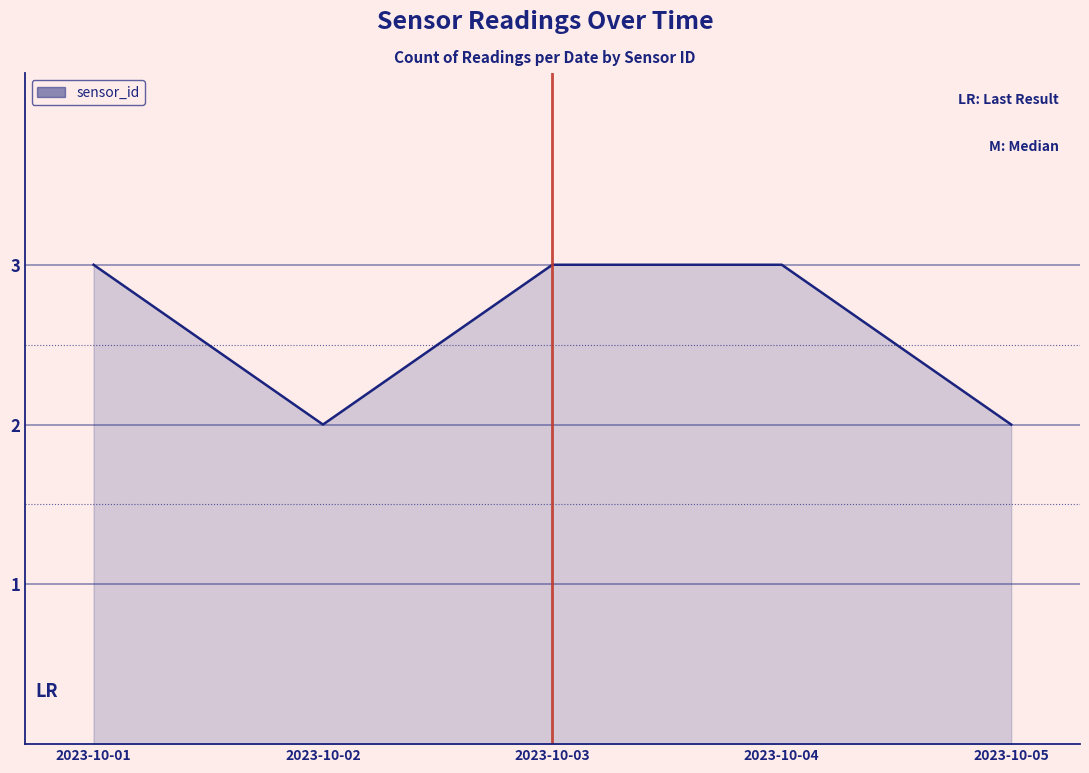

Between 2023-10-01 and 2023-10-02, which is larger?

2023-10-01